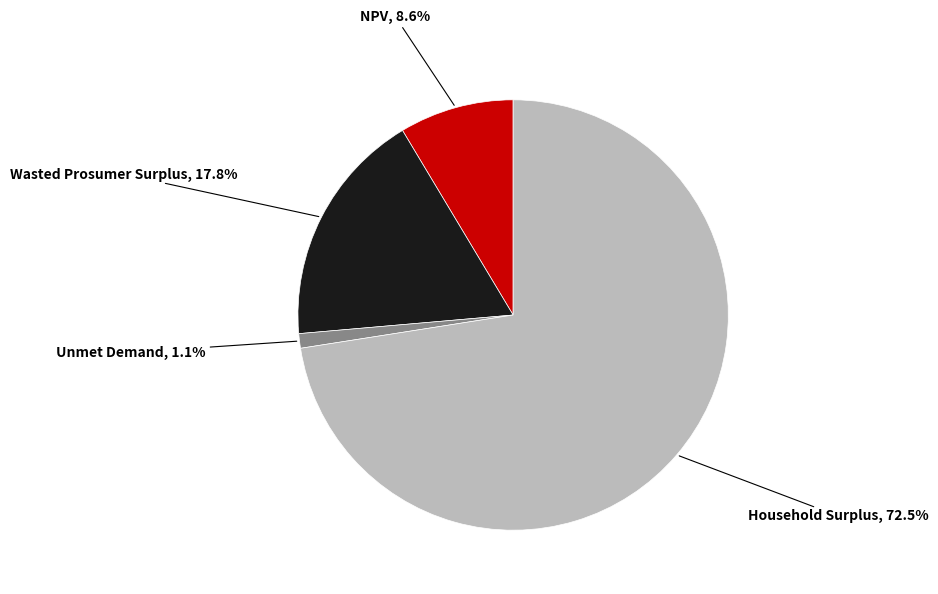

To the nearest percent, what is the average slice percentage?

25%